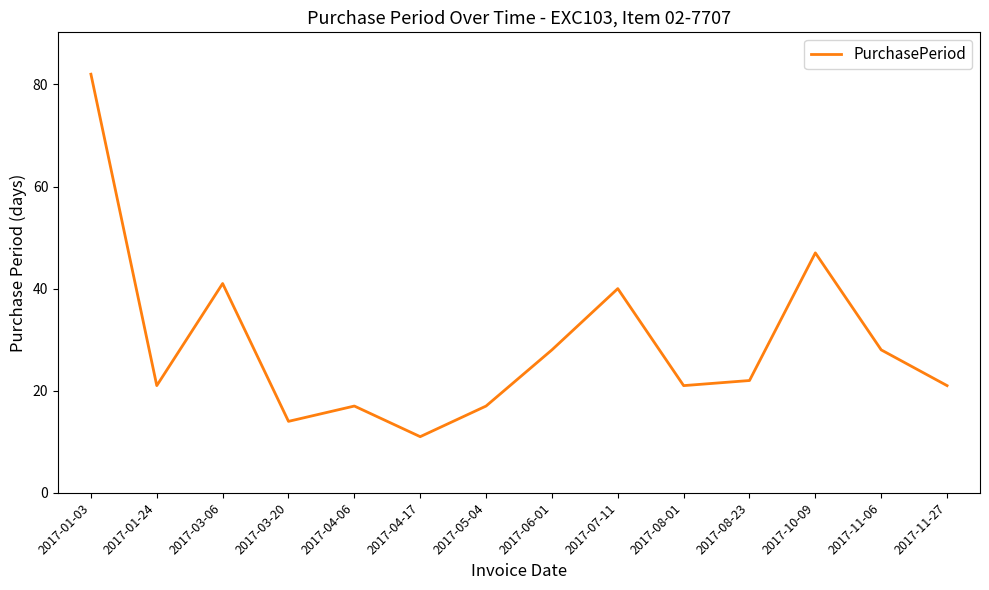

Between 2017-06-01 and 2017-01-24, which is larger?

2017-06-01